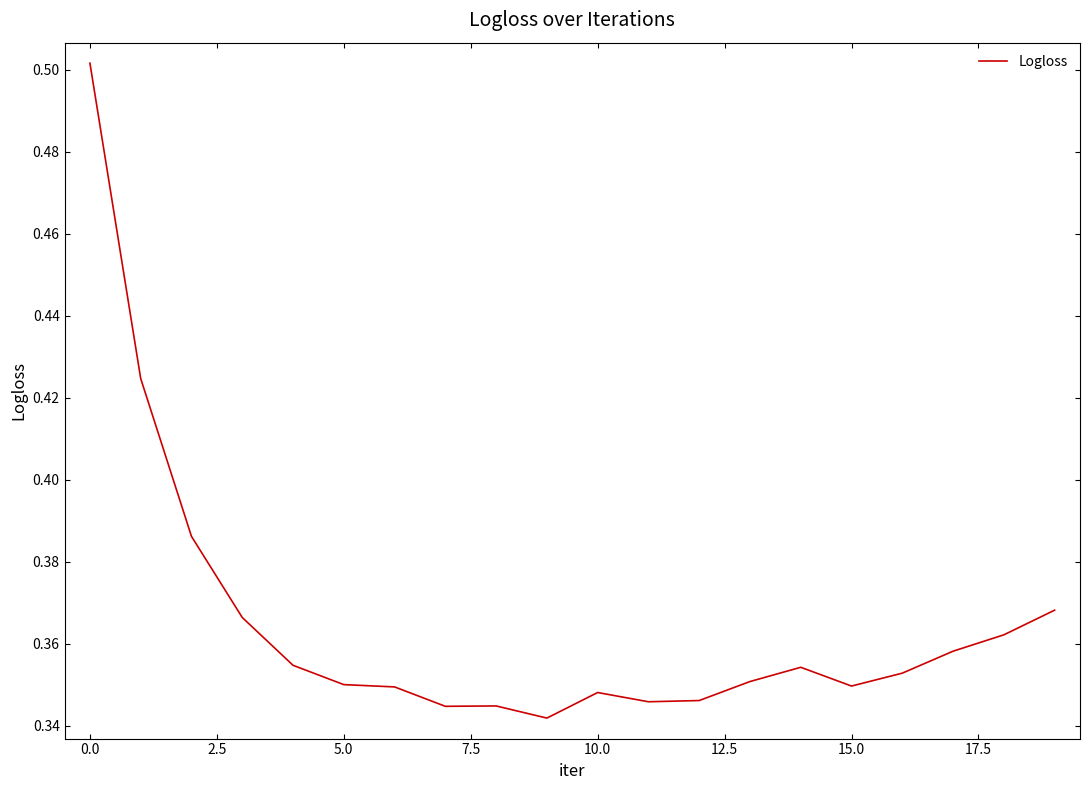

What is the greatest value displayed?

0.5